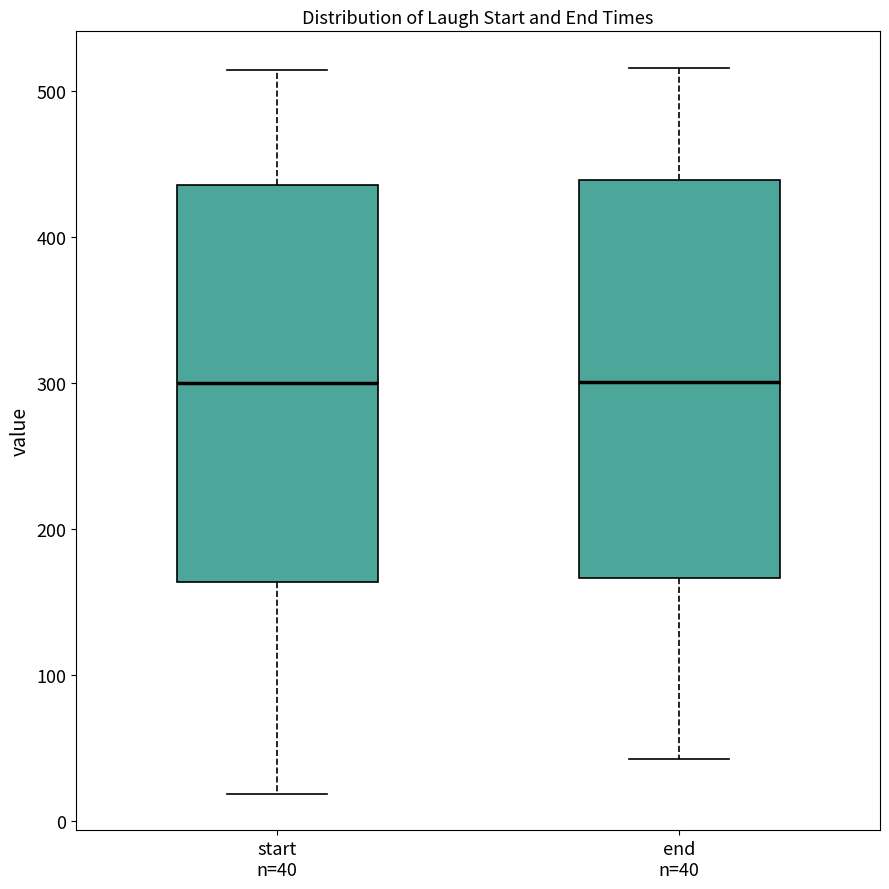

Reading left to right, transcribe this box plot: for each box, give where its median line is, the range the box spans, and where its two whiskers end, as read against the y-axis. The values are not printed on the chart, so give them approximately, as read against the axis.

start n=40: median 300, box 160 to 440, whiskers 20 to 510
end n=40: median 300, box 170 to 440, whiskers 40 to 520